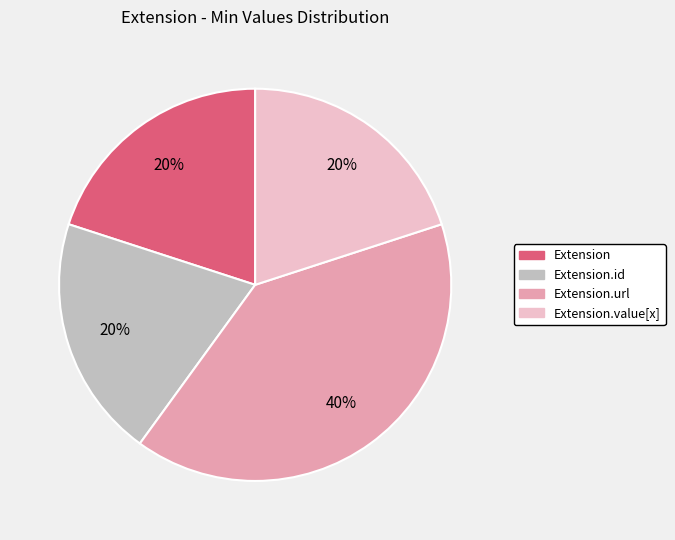

How many slices are in this pie chart?

4